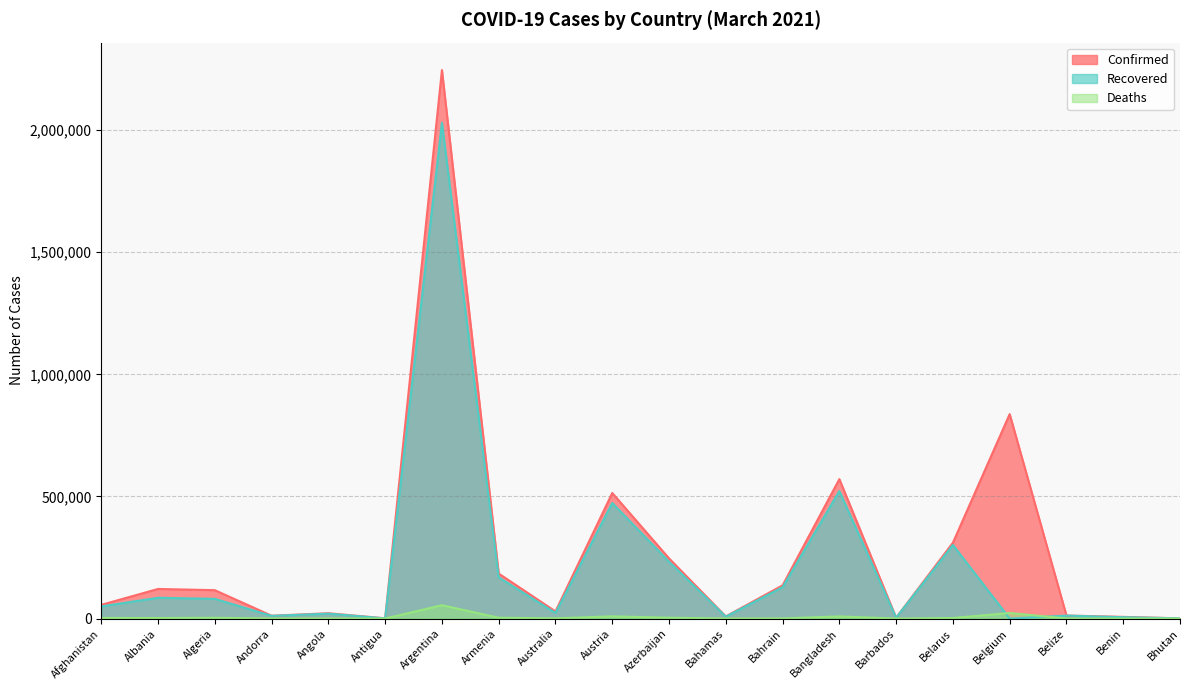

Rank the series by their average value, from highest to lowest.

Confirmed, Recovered, Deaths